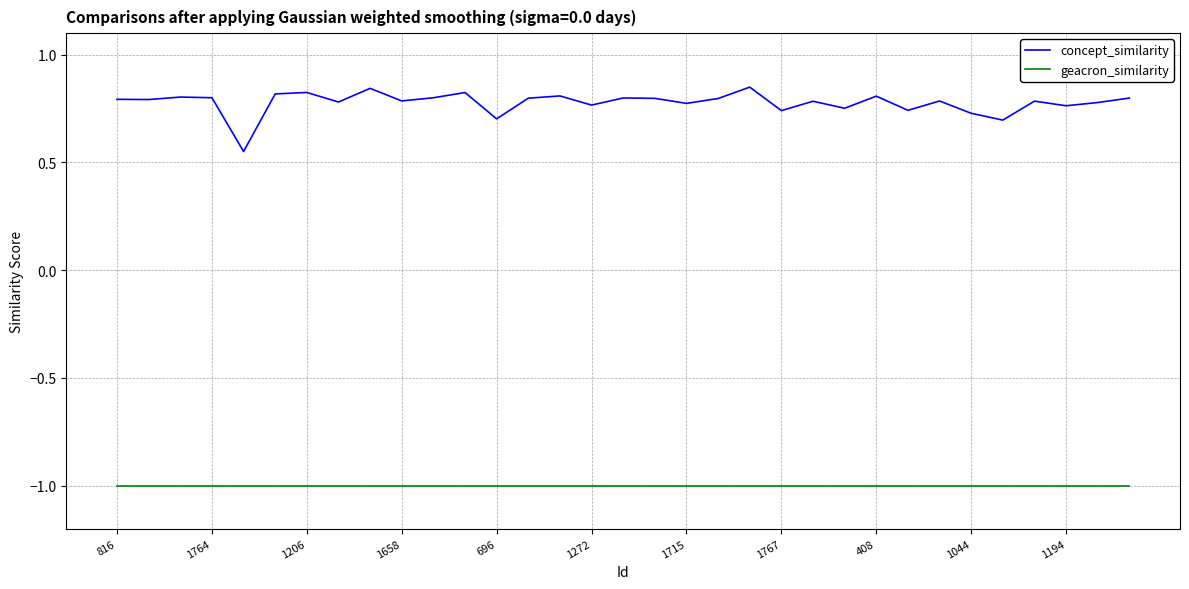

How many categories are shown in the chart?

33